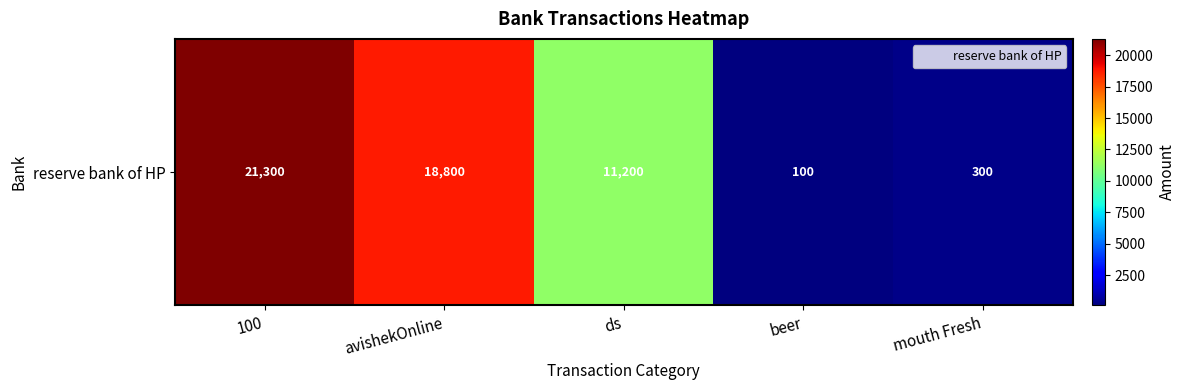

Is it true that the value at ds is 11200?

True